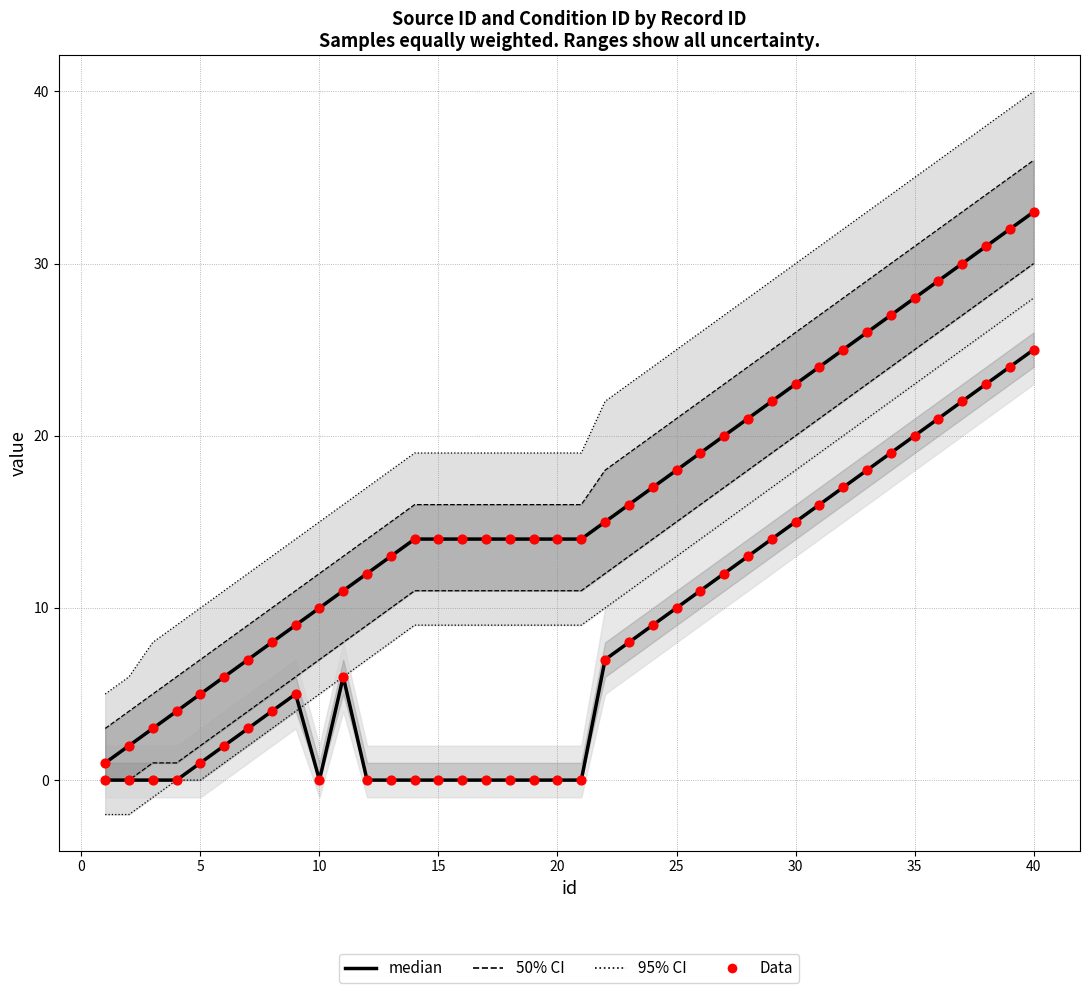

At how many categories does at least one series exceed 15?

18